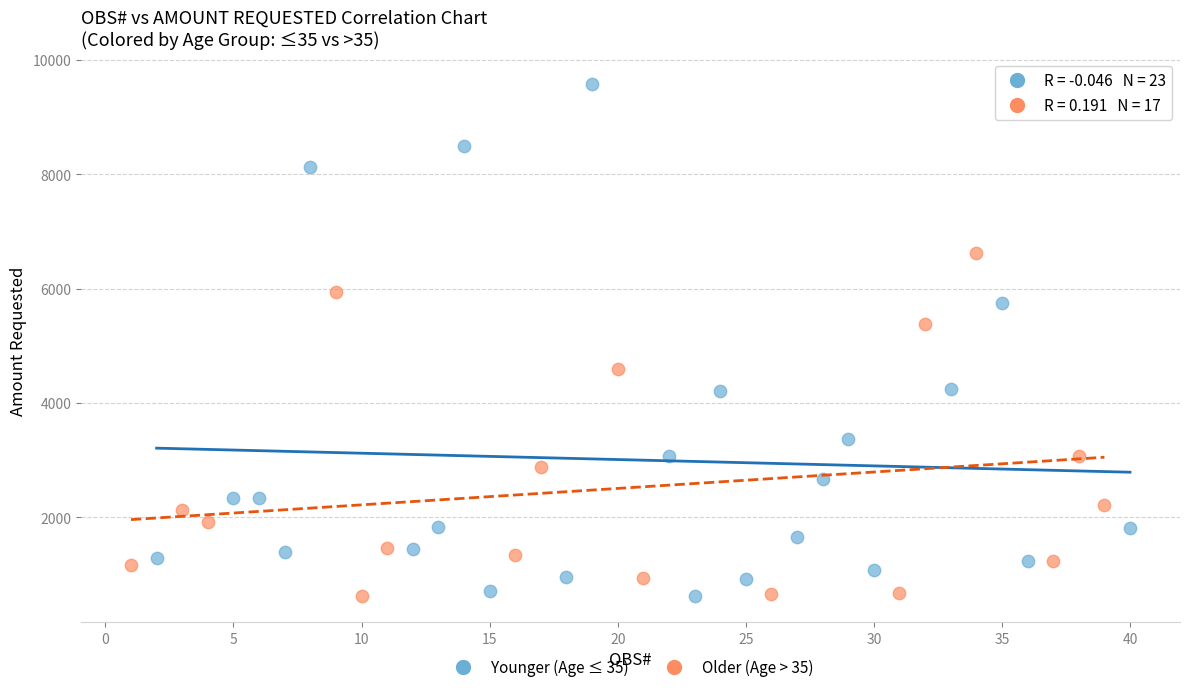

Which series has the largest Y range (max minus min)?

Younger (Age ≤ 35)